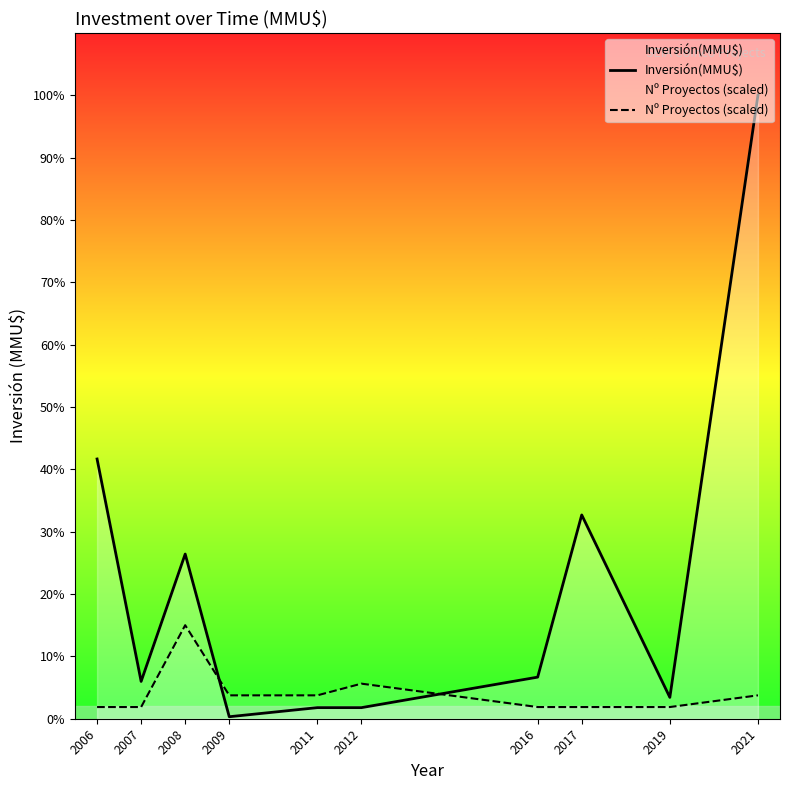

How many lines are shown in the chart?

2